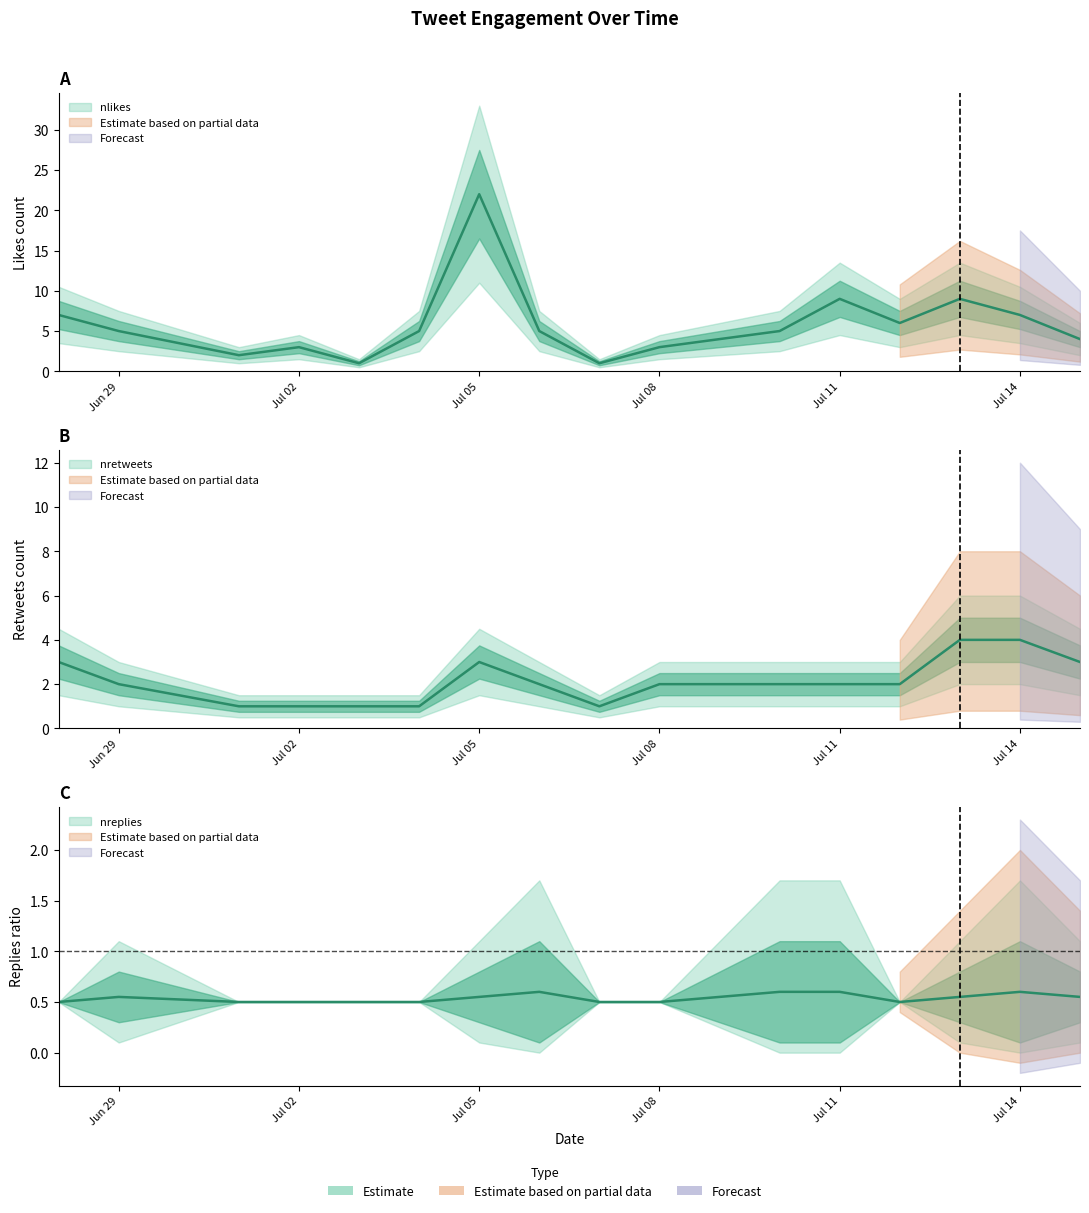

True or false: nreplies and nlikes cross at least once.

False